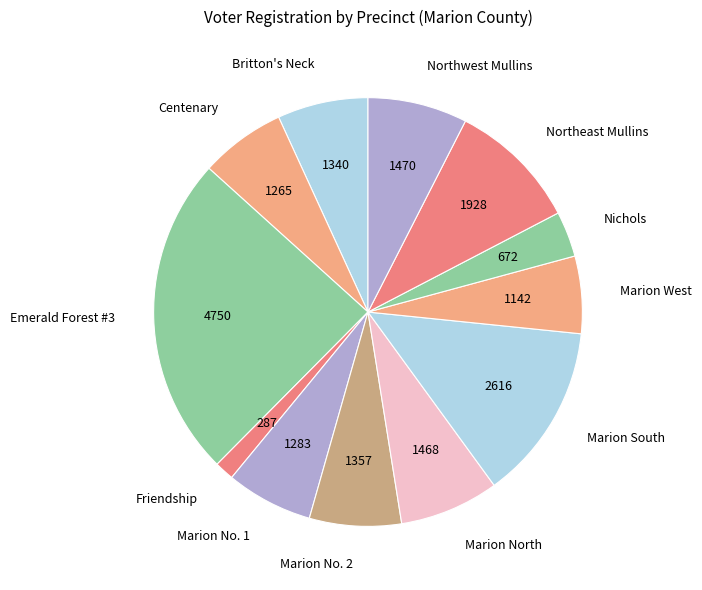

Does Northwest Mullins account for over 50% of the chart?

No